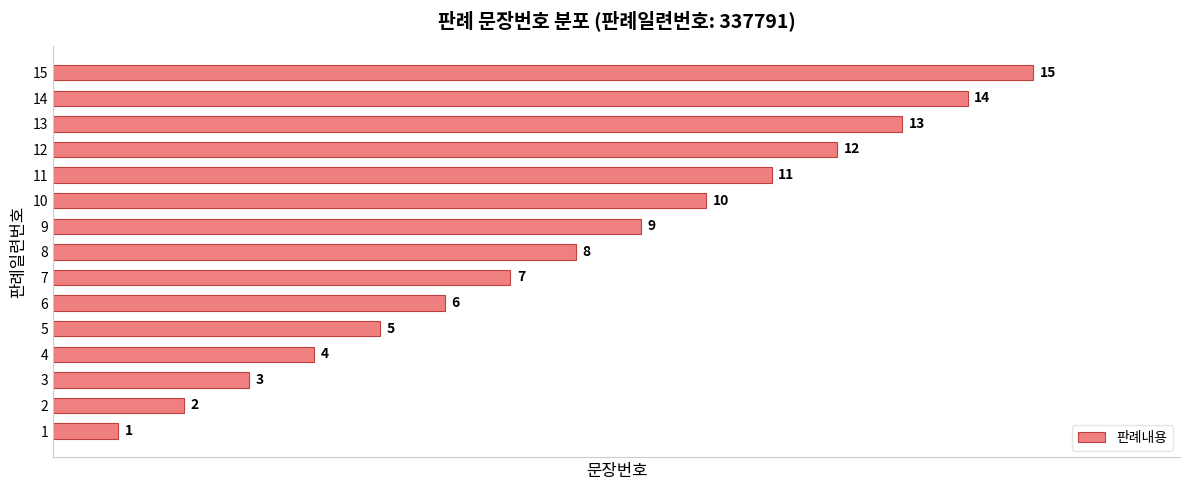

Count the number of data series in this chart.

1